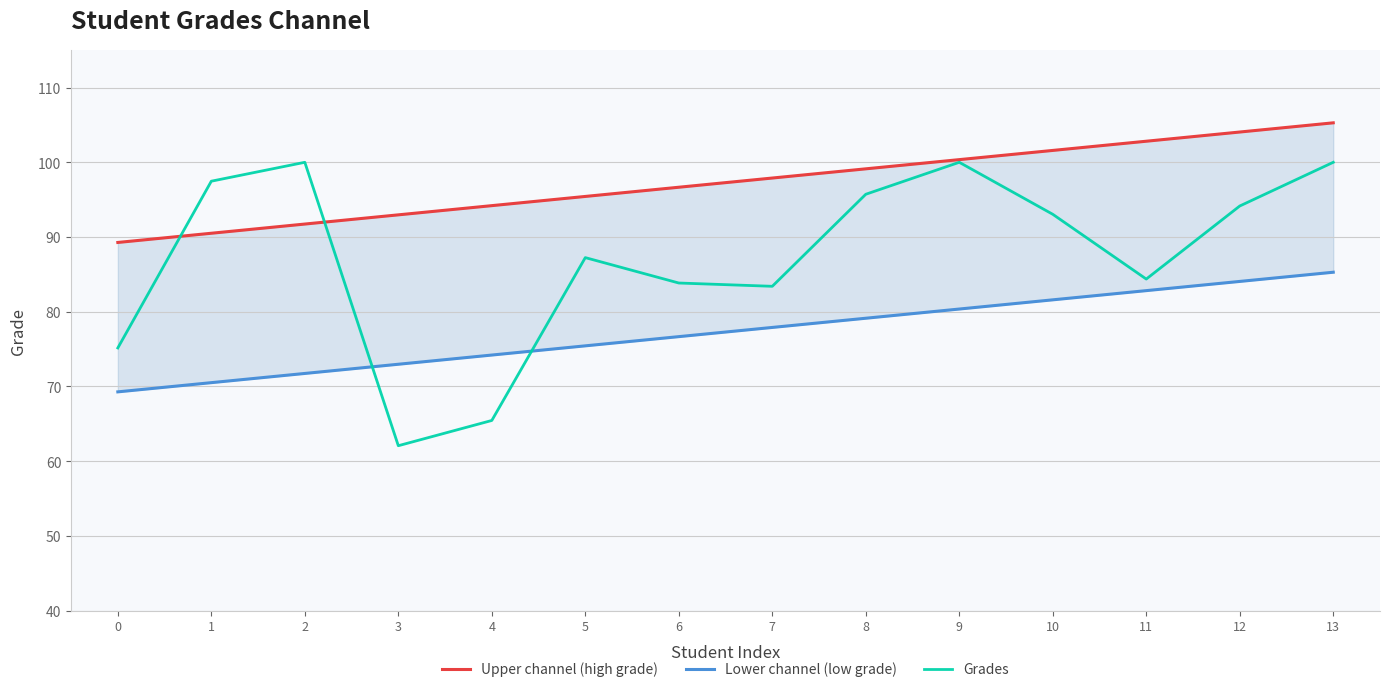

How many lines are shown in the chart?

3